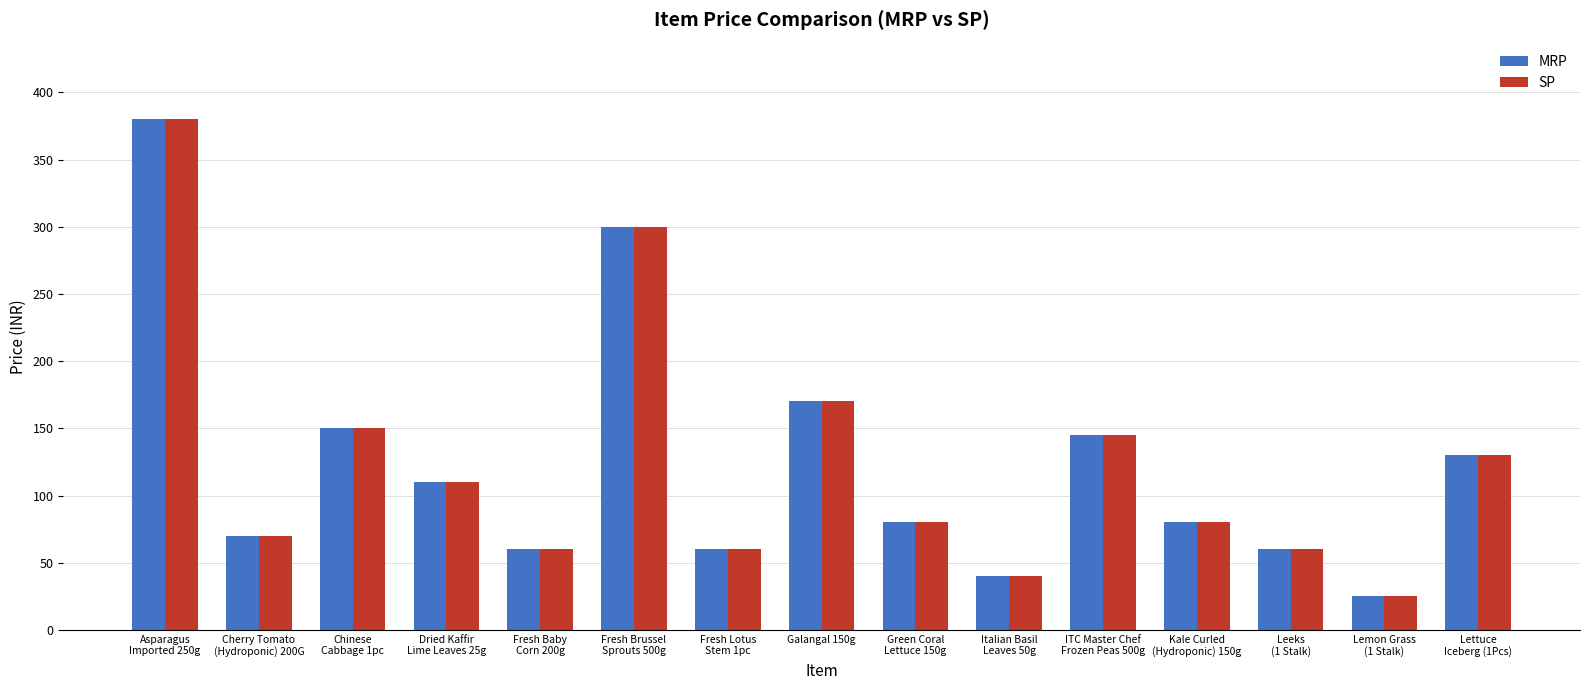

Where does the SP series first go above 80?

Asparagus
Imported 250g